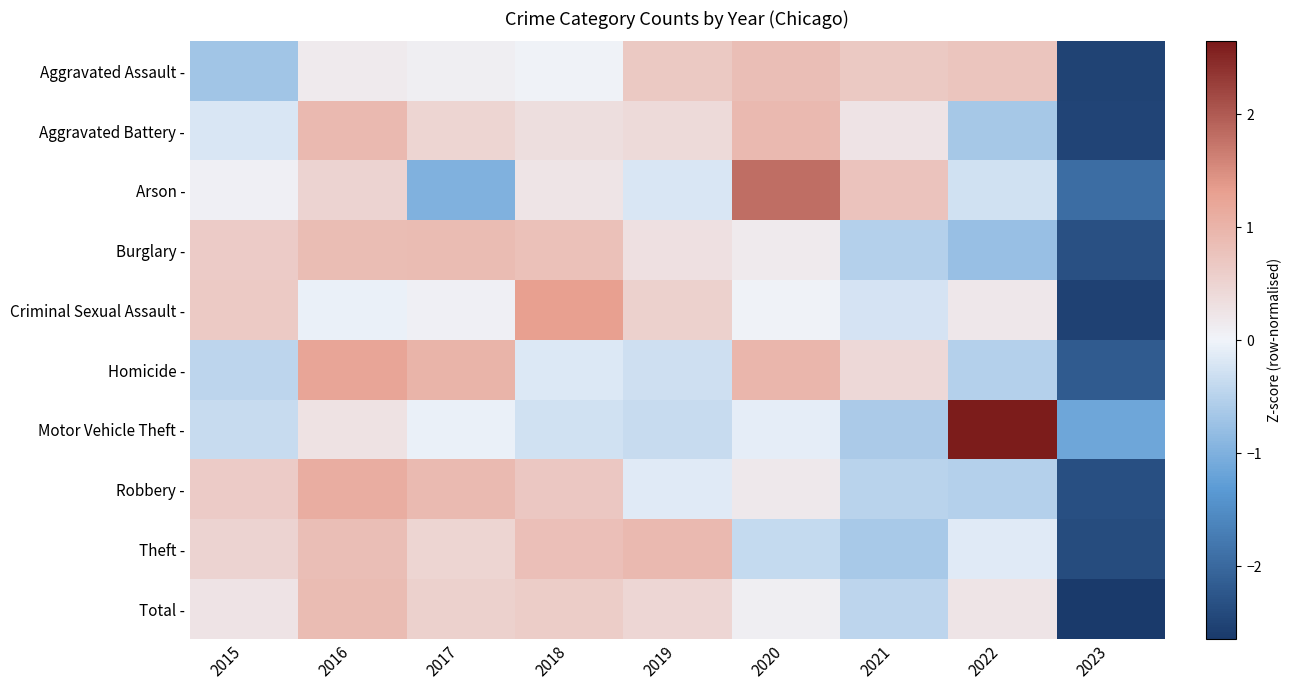

Rank the series at 2022 from lowest to highest value.

Burglary -, Aggravated Battery -, Homicide -, Robbery -, Arson -, Theft -, Criminal Sexual Assault -, Total -, Aggravated Assault -, Motor Vehicle Theft -